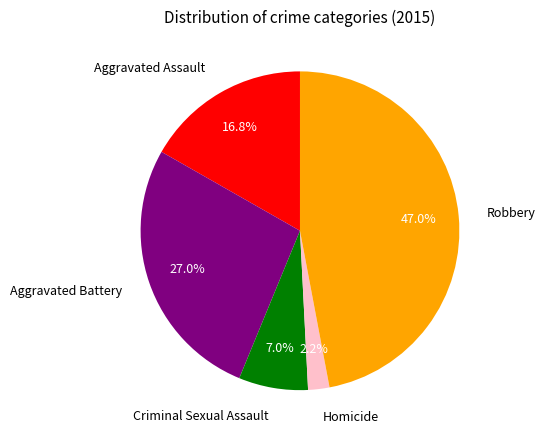

Between Robbery and Homicide, which is larger?

Robbery